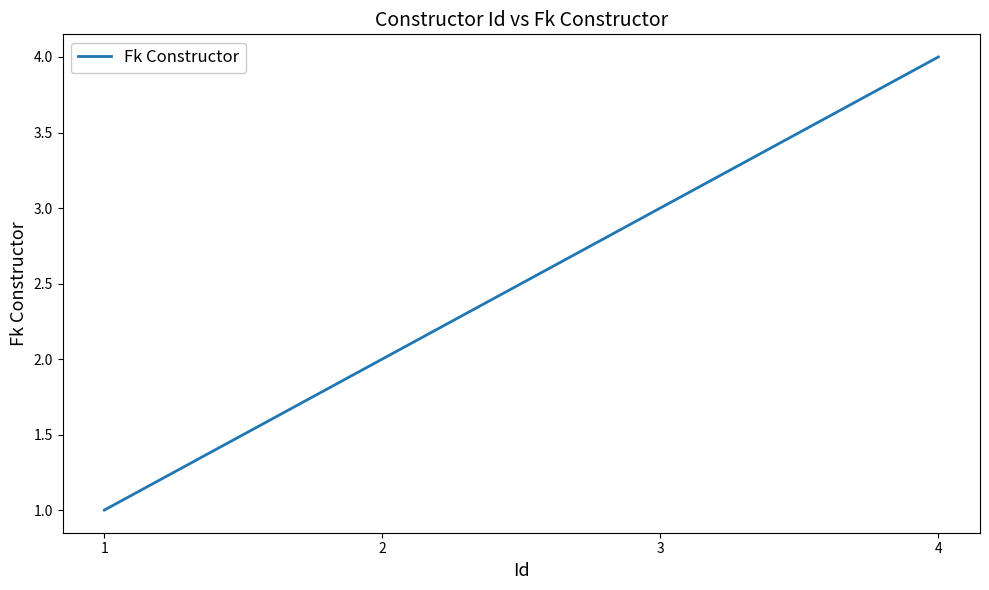

Does the chart display data point markers on the line(s)?

No